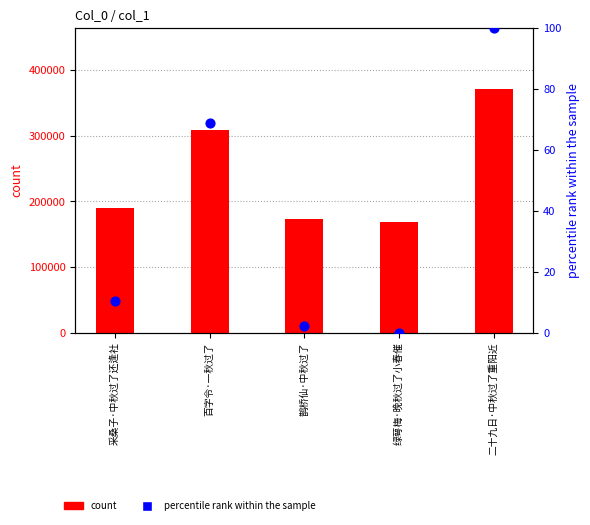

Is the value of count at 百字令·一秋过了 greater than the value of percentile rank within the sample at 鹊桥仙·中秋过了?

Yes